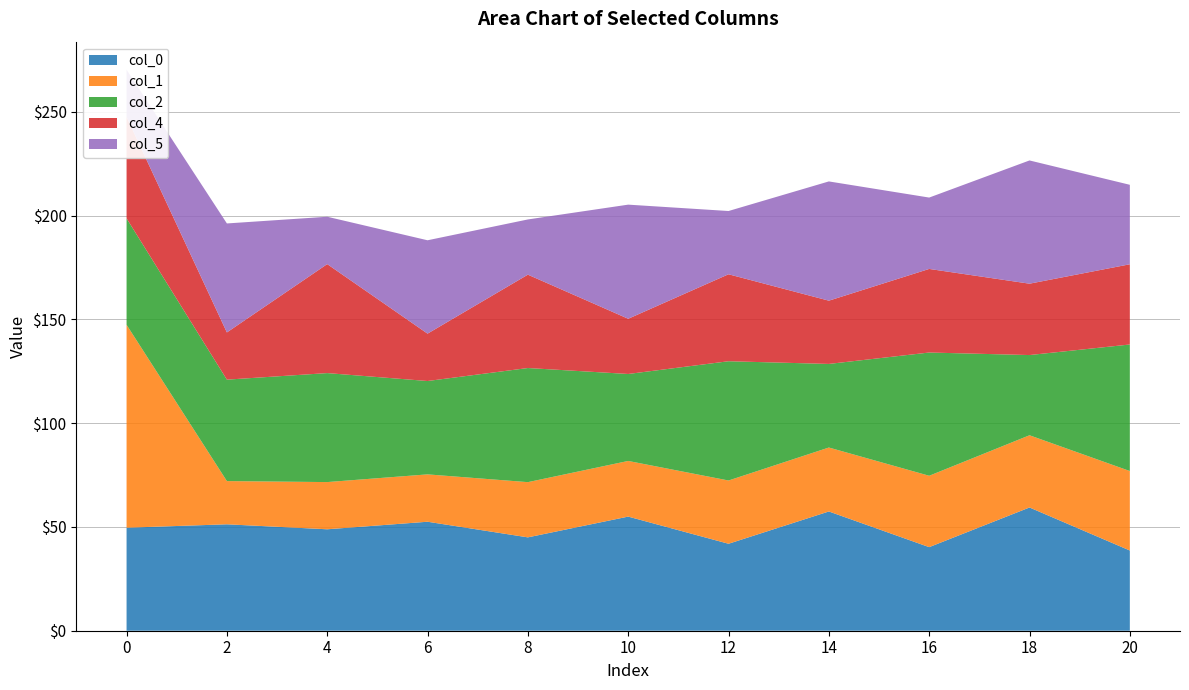

Reading left to right, transcribe all the data shown in this chart.

col_0: 49.6	51.3	48.9	52.5	45.0	55.0	41.9	57.4	40.3	59.4	38.6
col_1: 97.7	20.8	22.7	22.8	26.6	26.8	30.5	30.8	34.4	34.8	38.3
col_2: 51.3	48.9	52.5	45.0	55.0	41.9	57.4	40.3	59.4	38.6	61.0
col_4: 48.9	22.7	52.5	22.8	45.0	26.6	41.9	30.5	40.3	34.4	38.6
col_5: 22.7	52.5	22.8	45.0	26.6	55.0	30.5	57.4	34.4	59.4	38.3